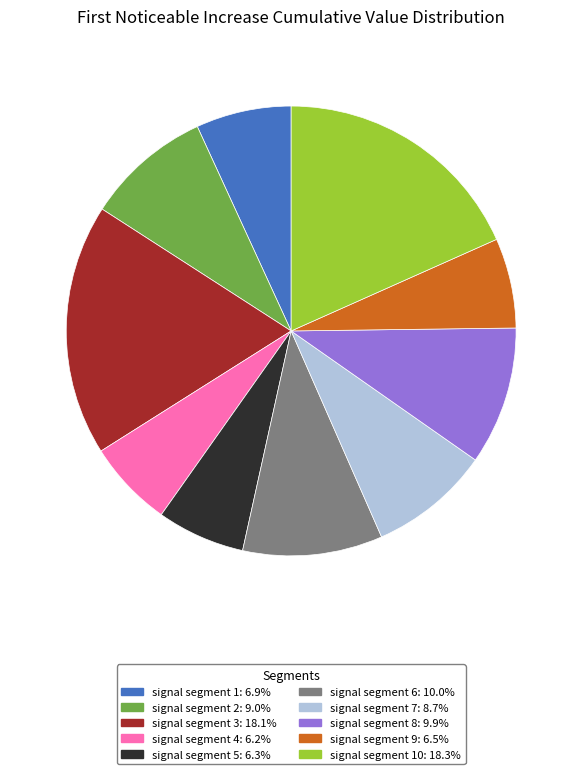

How many segments does this pie chart have?

10